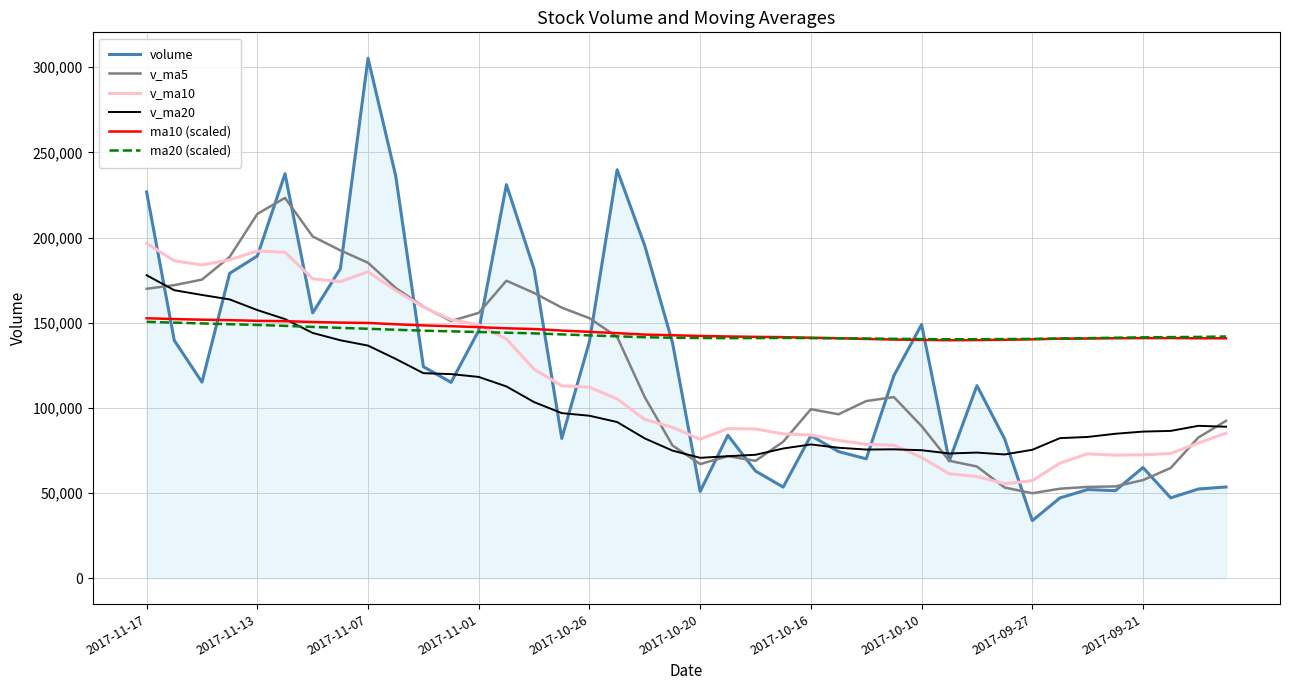

What is the minimum value for ma20 (scaled)?

140260.1